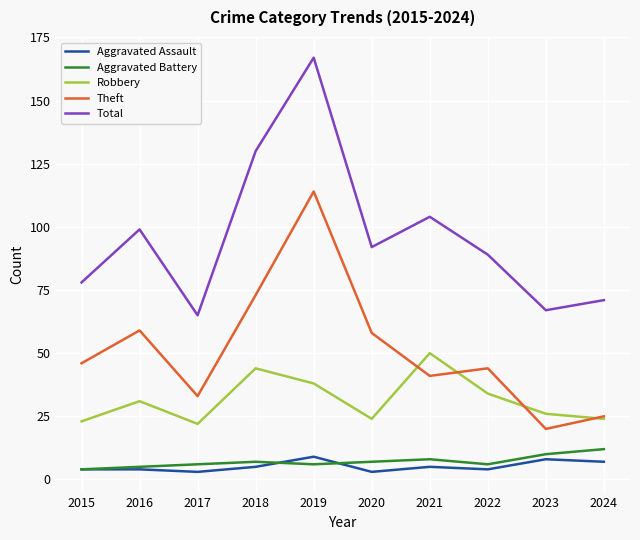

Where does the Total series first go above 92?

2016